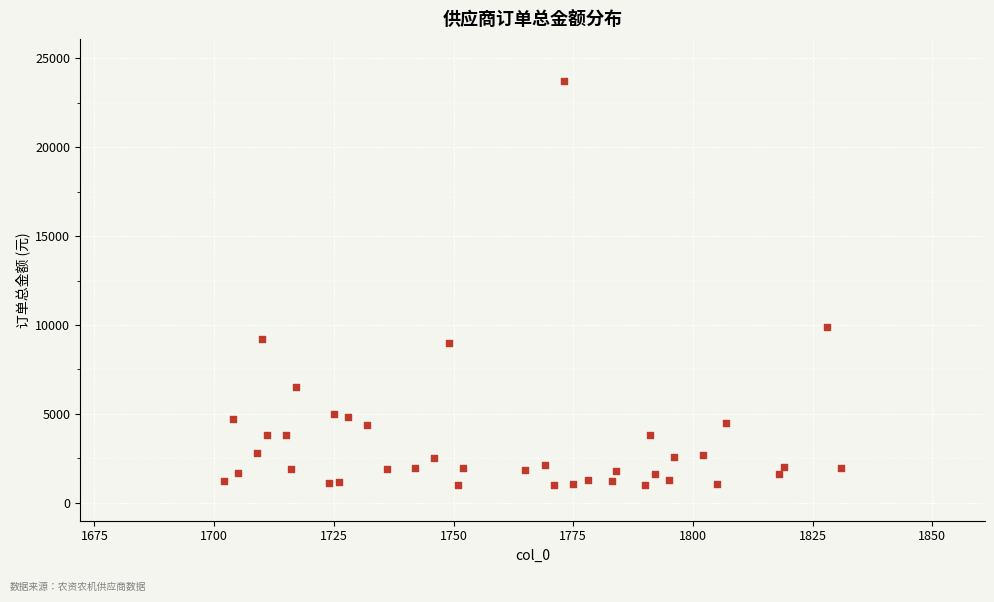

What is the range of X values (max minus min)?

129.0